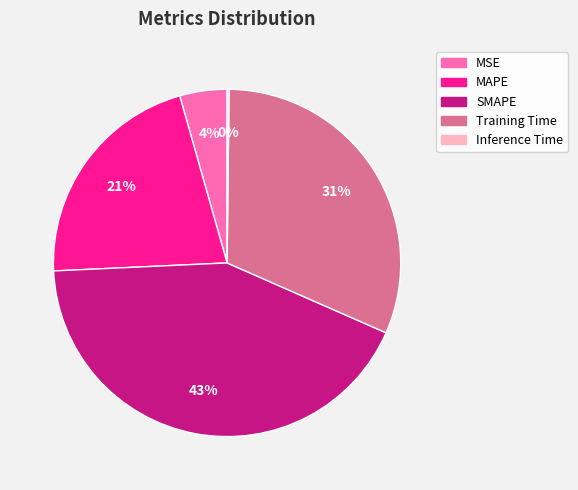

Between MSE and MAPE, which is larger?

MAPE